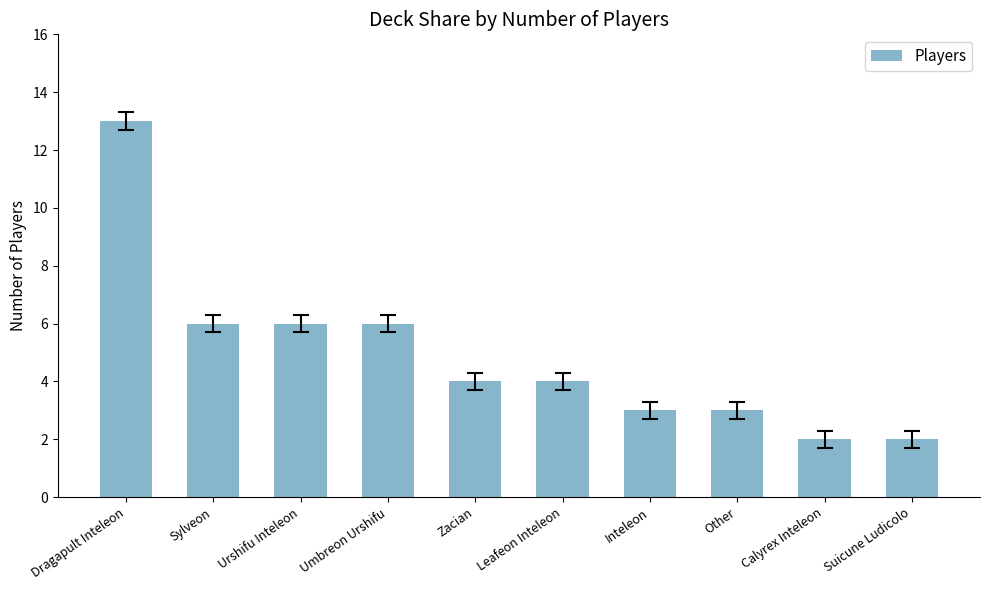

What is the greatest value displayed?

13